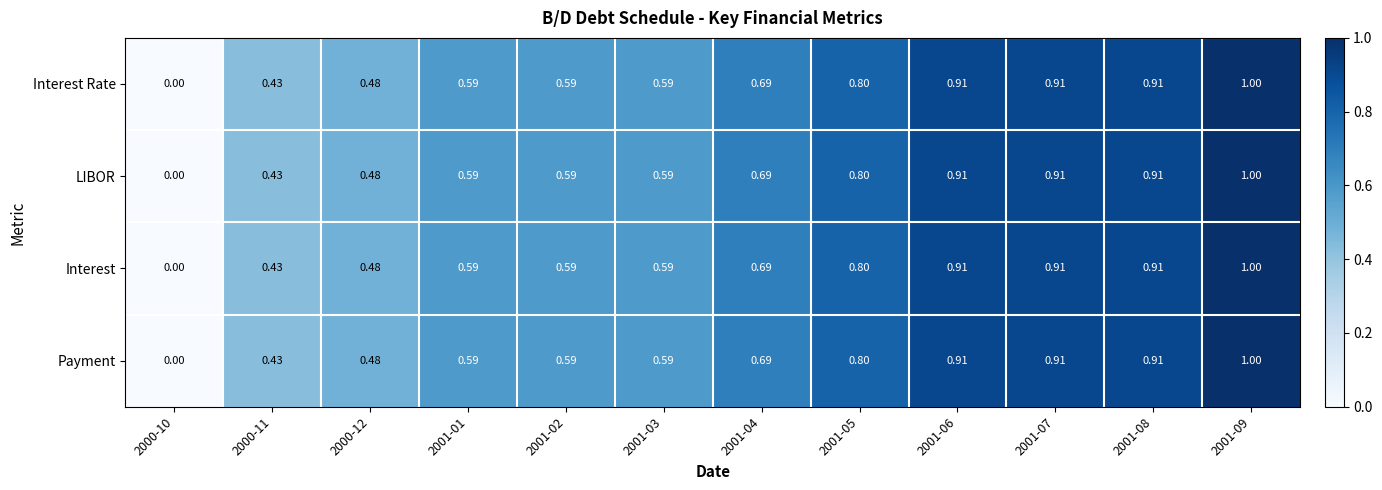

How many categories are shown in the chart?

12